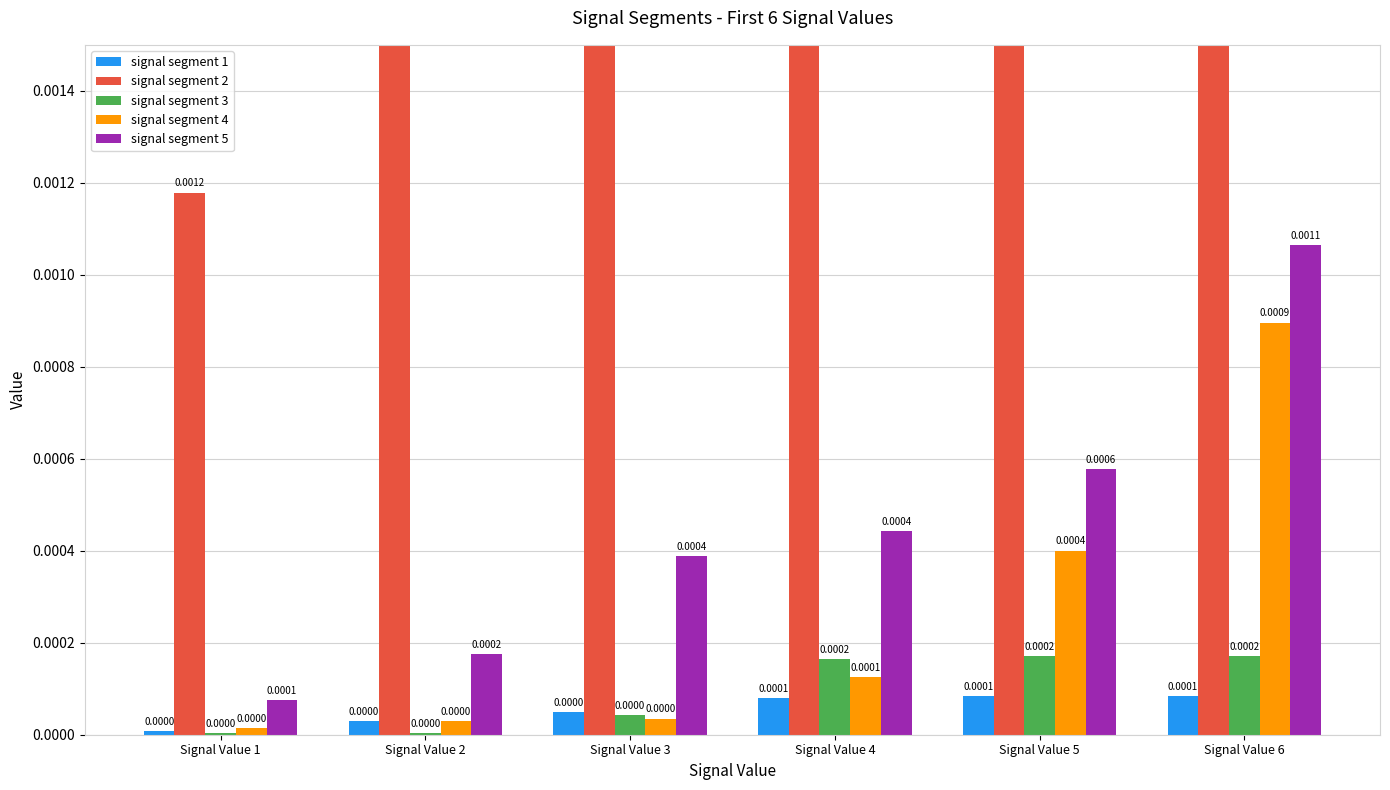

Where is signal segment 3 nearest to the value 0?

Signal Value 1